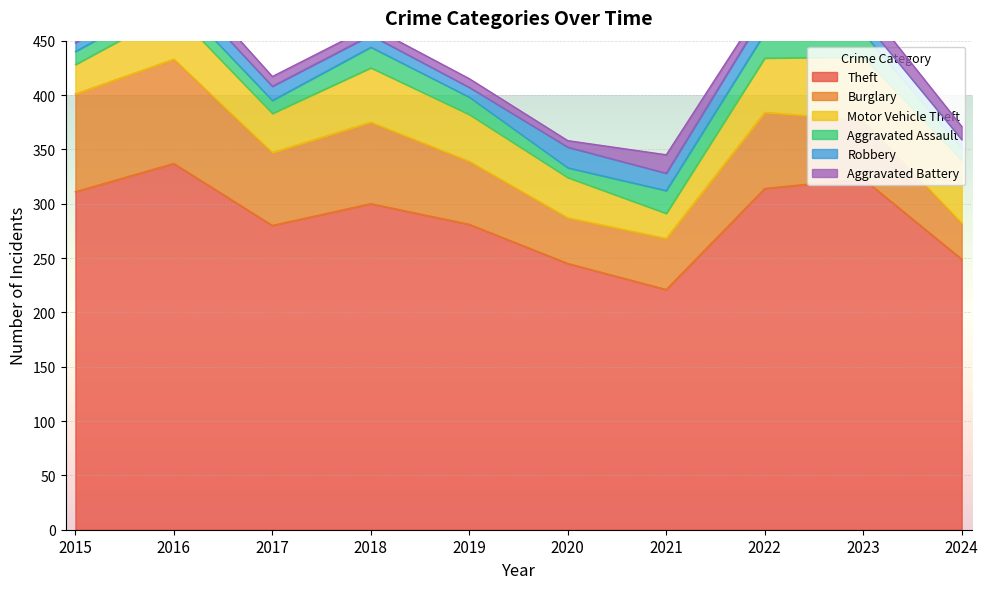

Which series has the largest range (max minus min)?

Theft